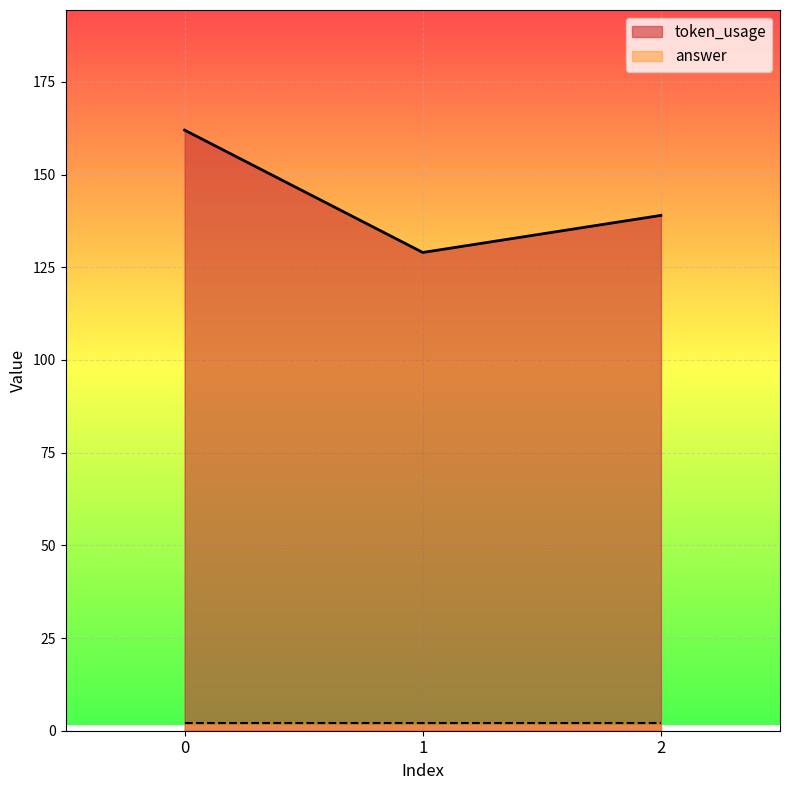

How many data points are less than 139?

1